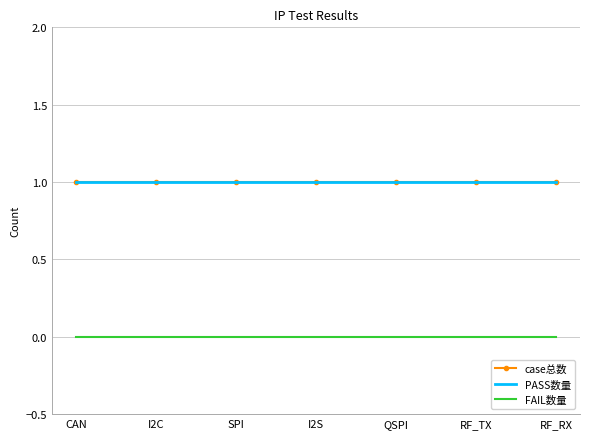

Which series changed the most between SPI and QSPI?

case总数